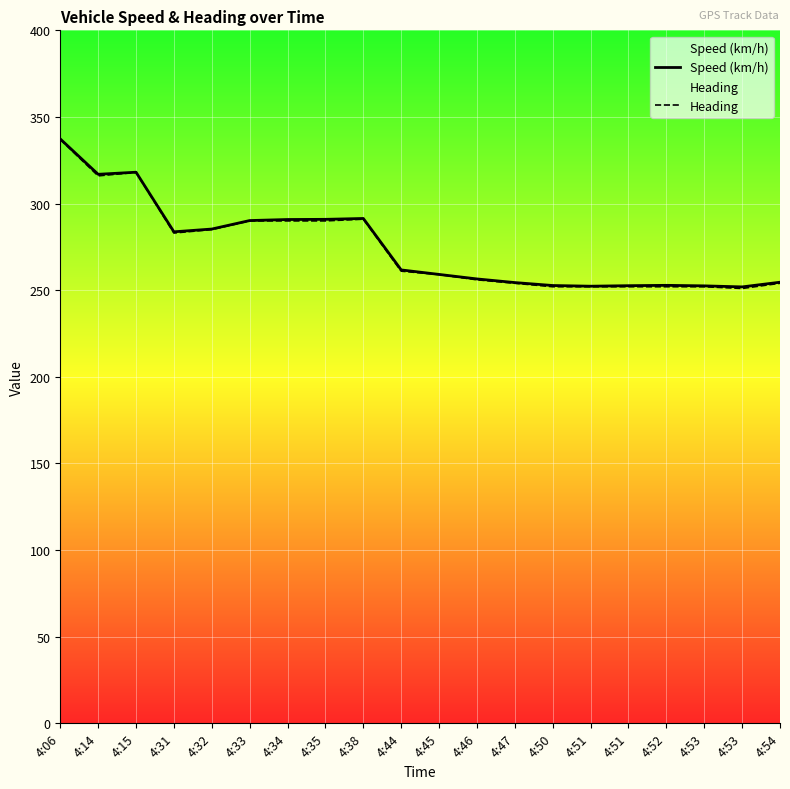

True or false: Heading and Speed (km/h) intersect in this chart.

False